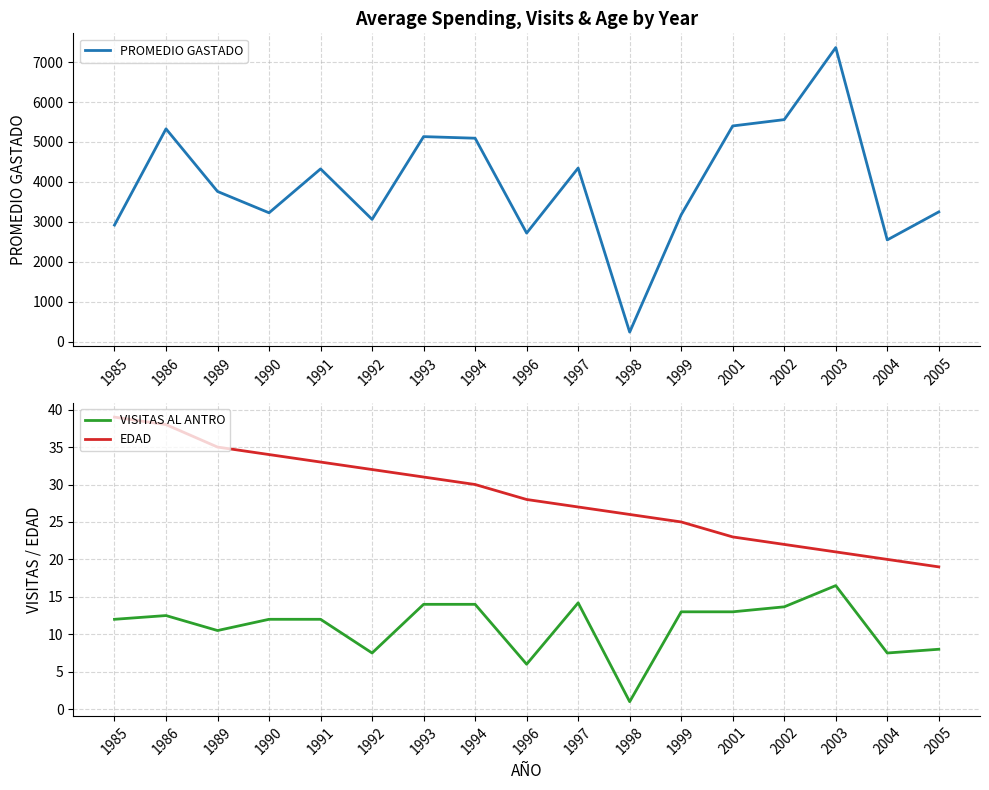

List the labels in order of VISITAS AL ANTRO value, smallest first.

1998, 1996, 1992, 2004, 2005, 1989, 1985, 1990, 1991, 1986, 1999, 2001, 2002, 1993, 1994, 1997, 2003